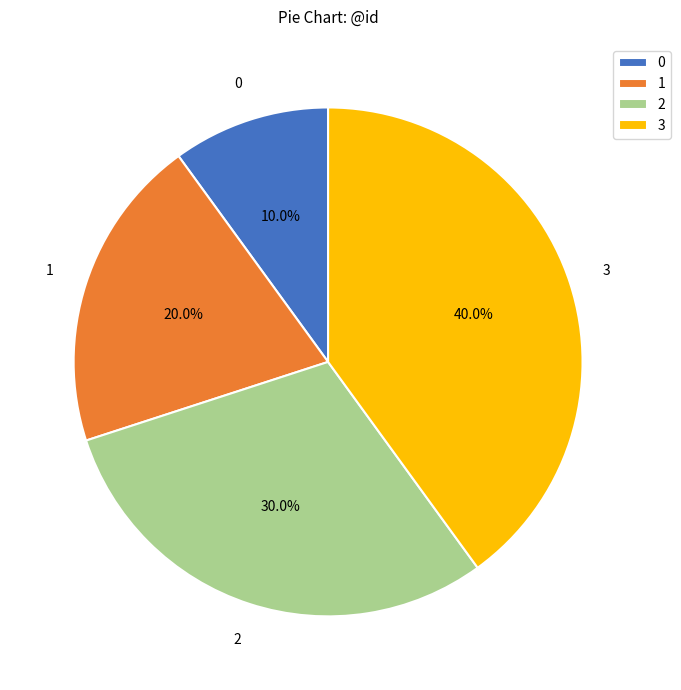

Does 3 account for over 50% of the chart?

No